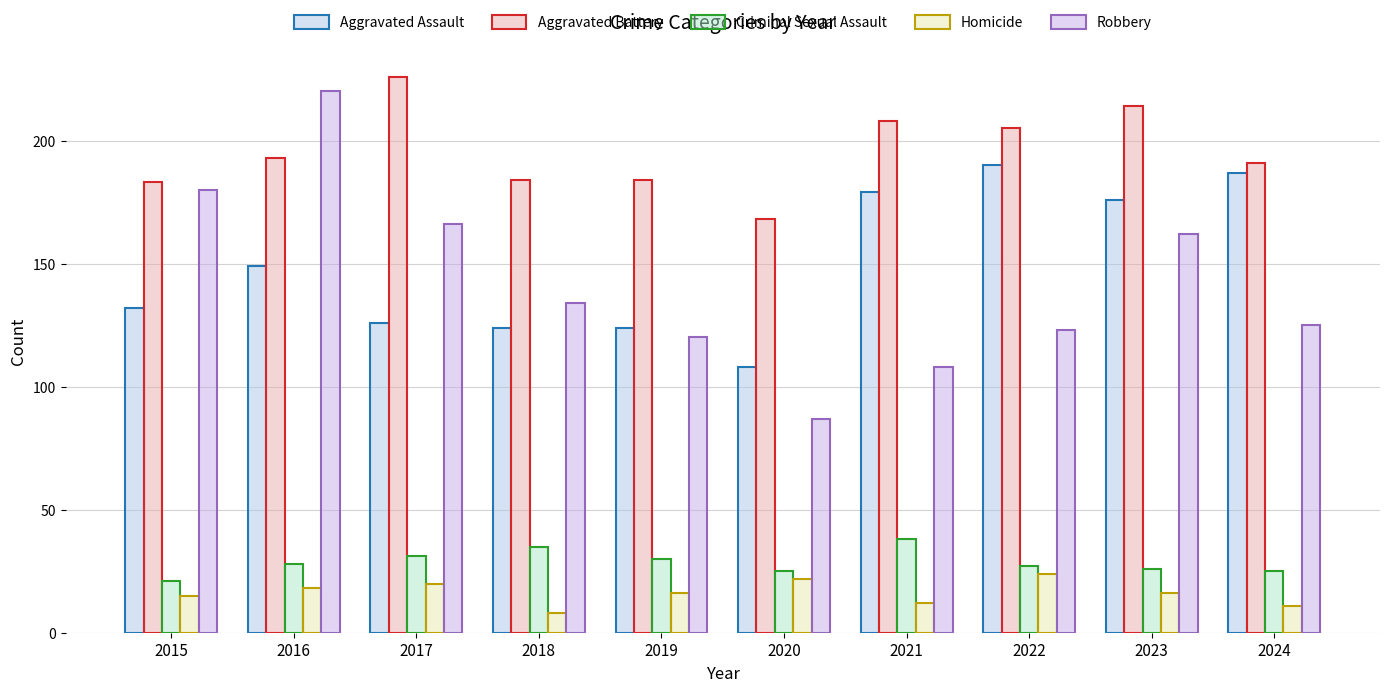

Reading left to right, what are all the values shown in this chart?

Aggravated Assault: 2015=132	2016=149	2017=126	2018=124	2019=124	2020=108	2021=179	2022=190	2023=176	2024=187
Aggravated Battery: 2015=183	2016=193	2017=226	2018=184	2019=184	2020=168	2021=208	2022=205	2023=214	2024=191
Criminal Sexual Assault: 2015=21	2016=28	2017=31	2018=35	2019=30	2020=25	2021=38	2022=27	2023=26	2024=25
Homicide: 2015=15	2016=18	2017=20	2018=8	2019=16	2020=22	2021=12	2022=24	2023=16	2024=11
Robbery: 2015=180	2016=220	2017=166	2018=134	2019=120	2020=87	2021=108	2022=123	2023=162	2024=125